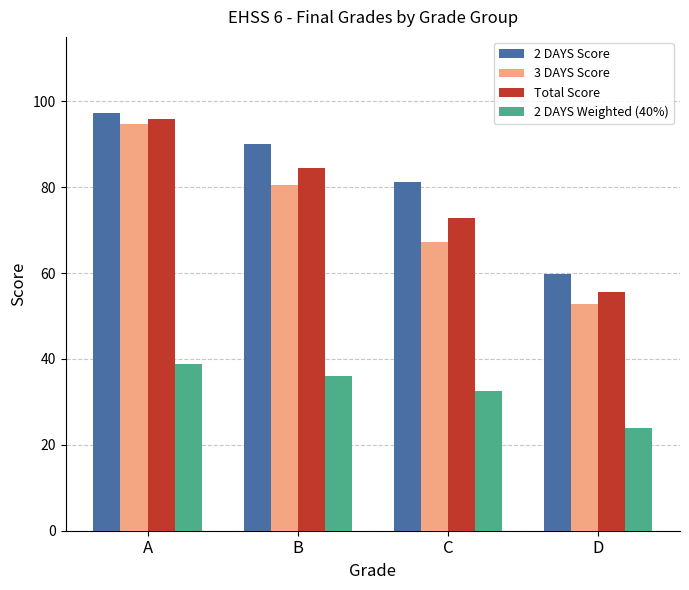

What is the sum of the 2 DAYS Score values at C and B?

171.3